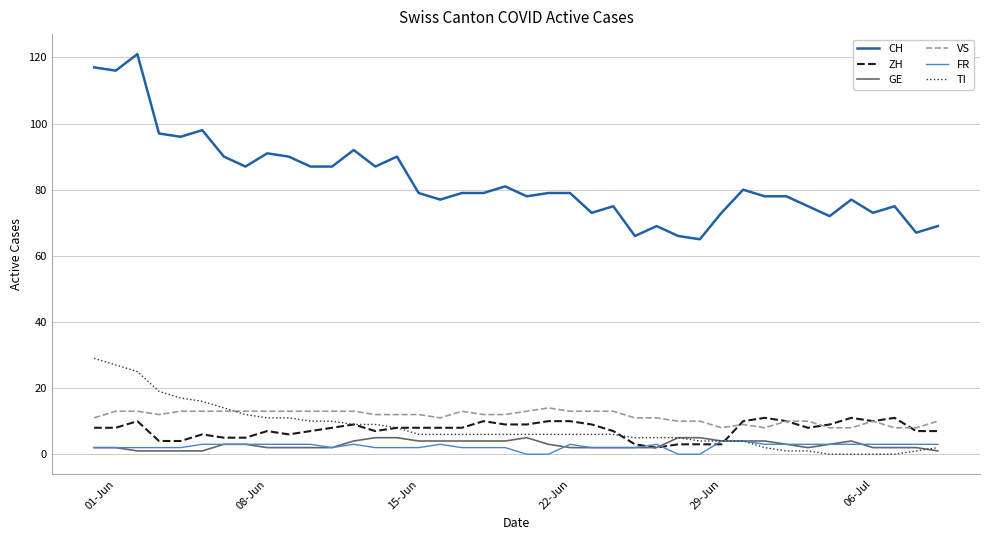

Count the number of data series in this chart.

6